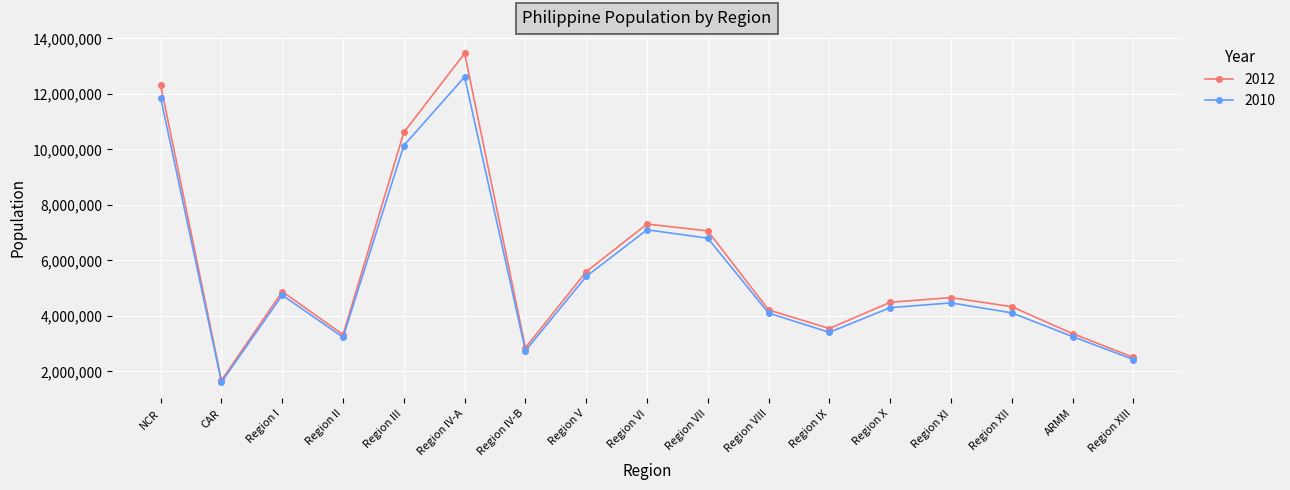

What is the label of the 8th point from the right?

Region VII